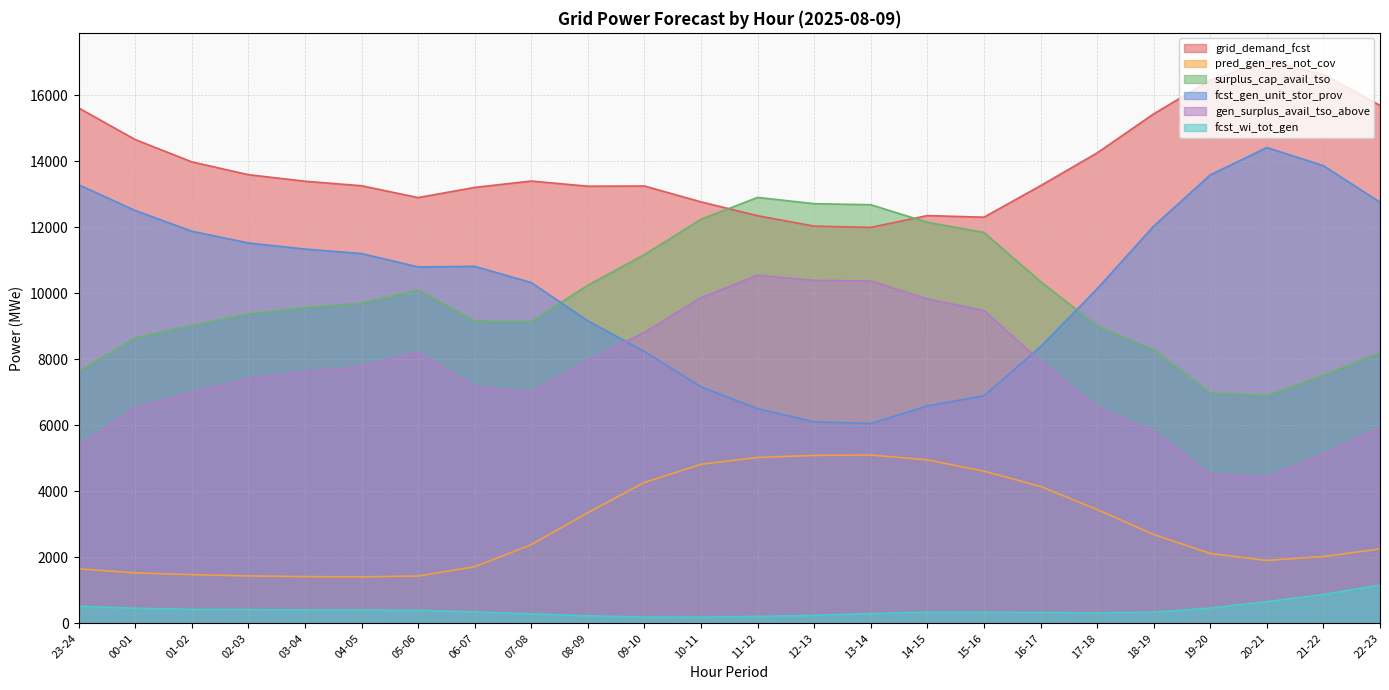

In grid_demand_fcst, how many points are lower than both neighbors (excluding endpoints)?

4